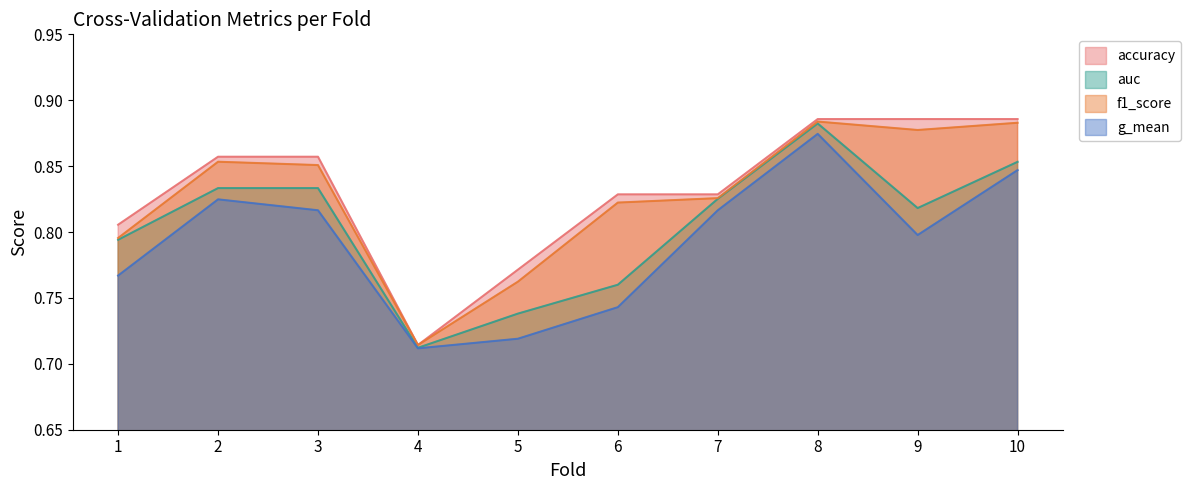

Where is f1_score nearest to the value 0?

4